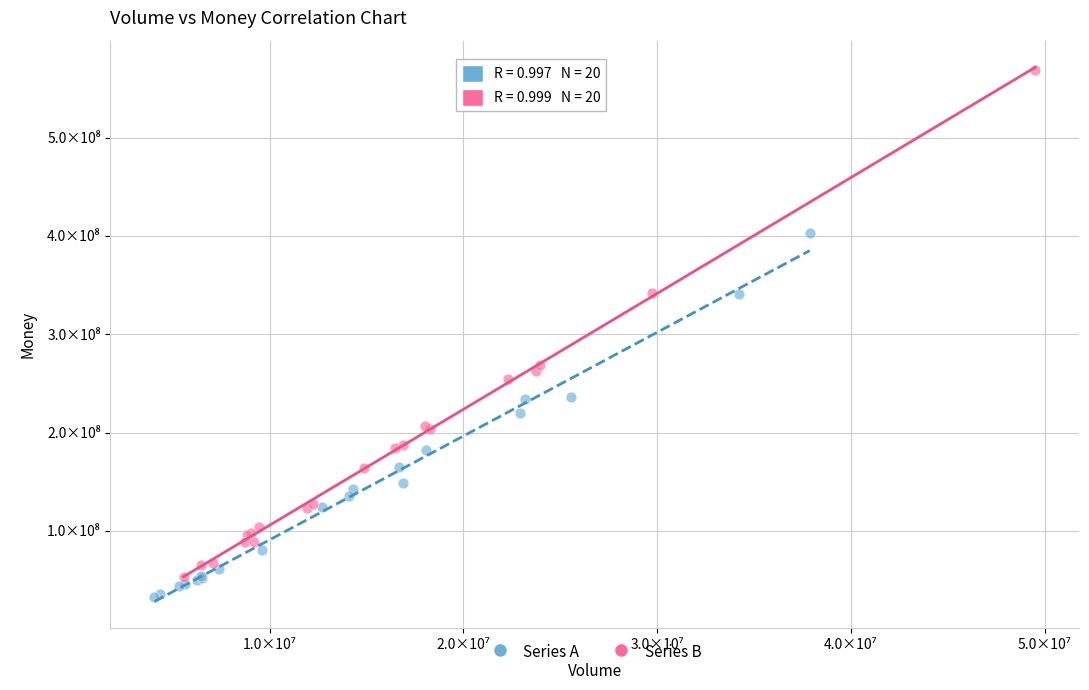

What are all the series names shown in the legend?

Series A, Series B